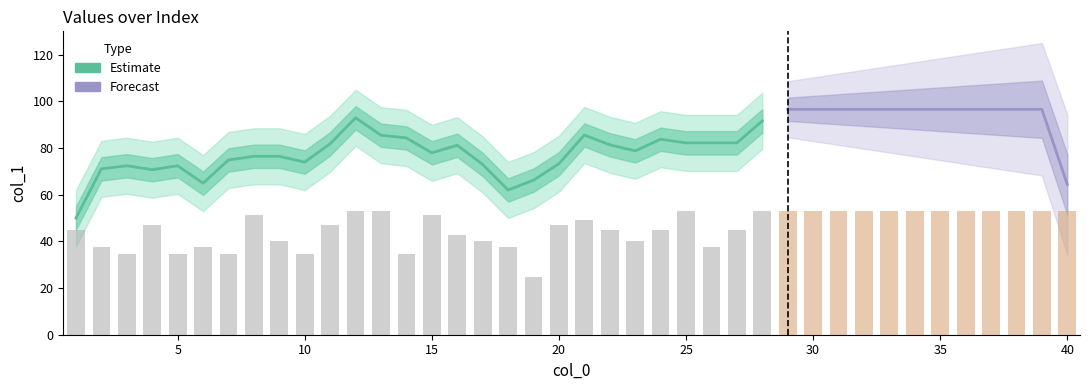

What is the greatest value displayed?

53.1